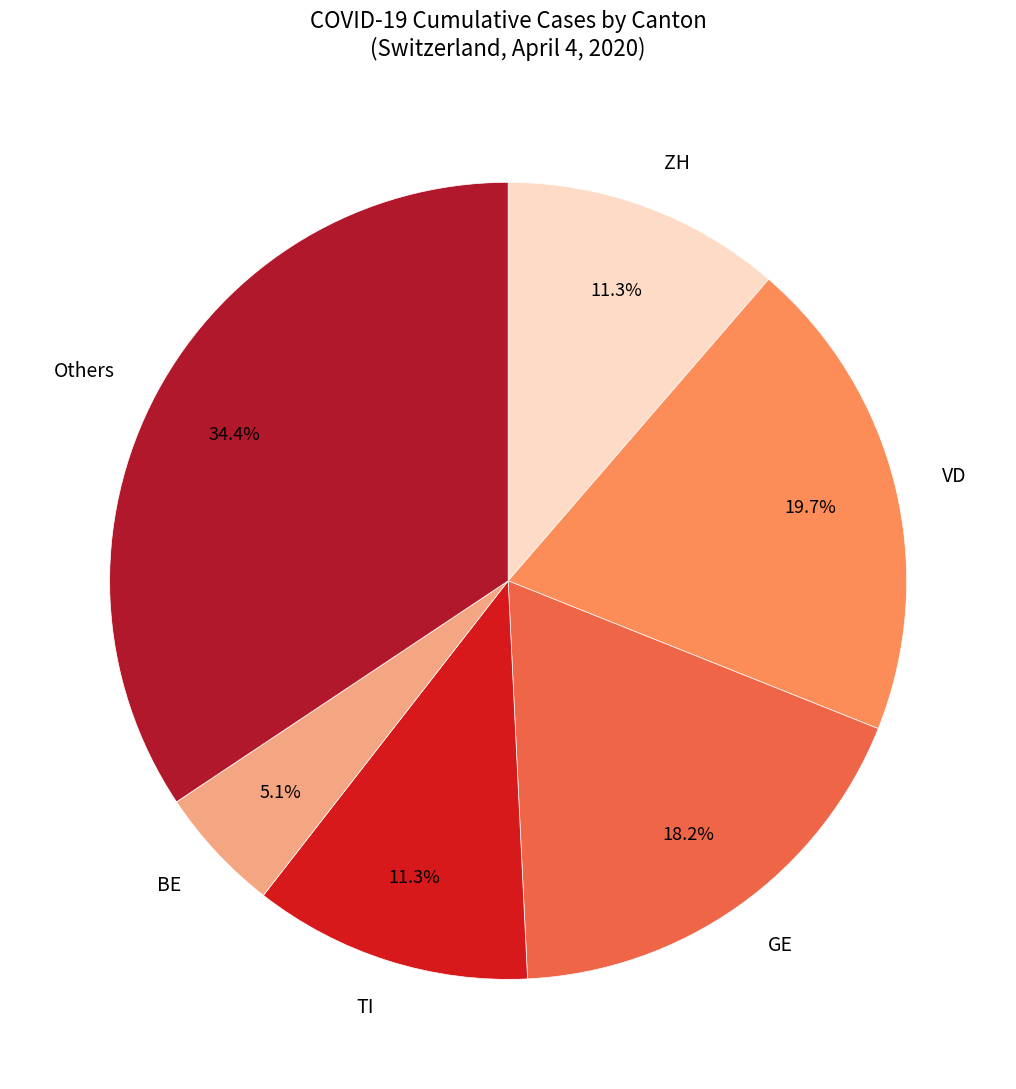

How many slices are in this pie chart?

6